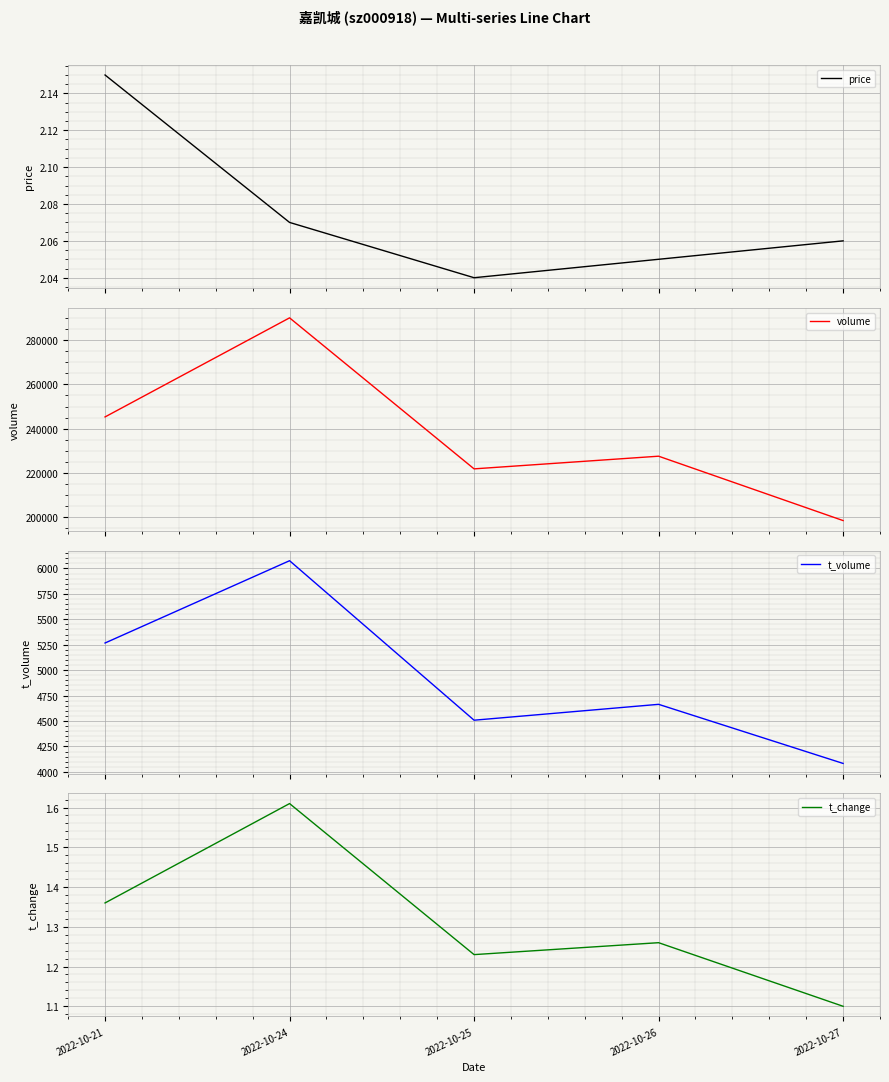

True or false: price and t_change intersect in this chart.

False